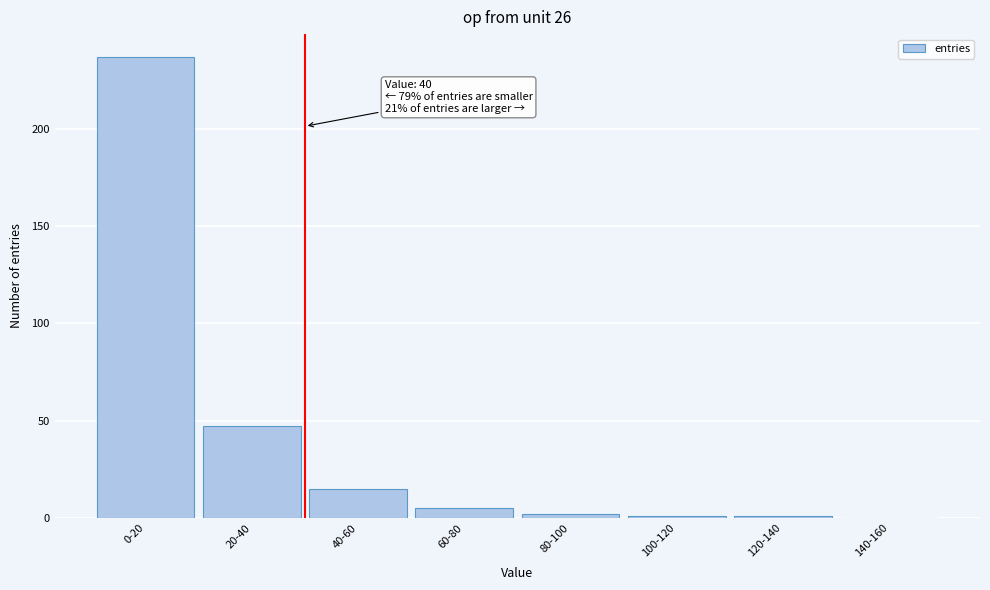

Reading right to left, extract all data points from this chart.

140-160=0	120-140=1	100-120=1	80-100=2	60-80=5	40-60=15	20-40=47	0-20=237